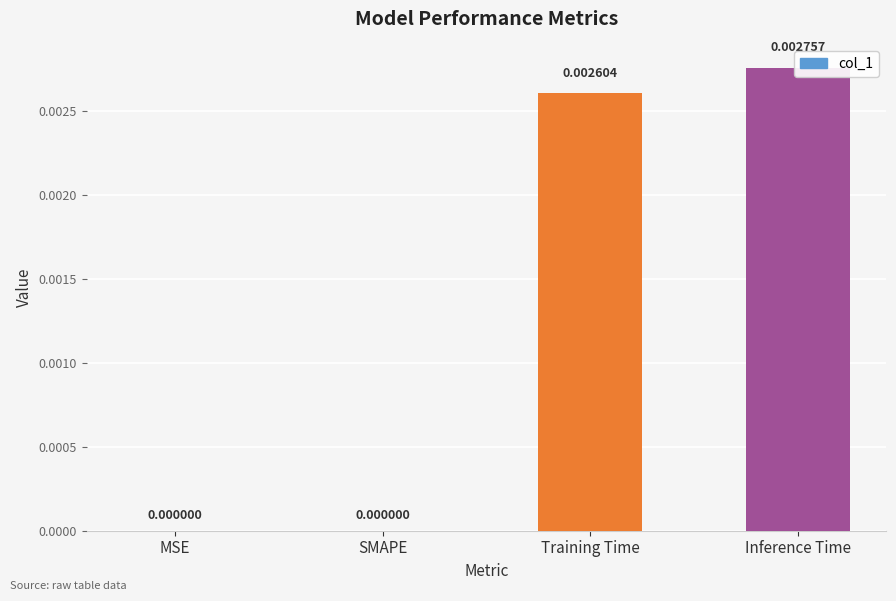

At which label is the value closest to 0?

MSE